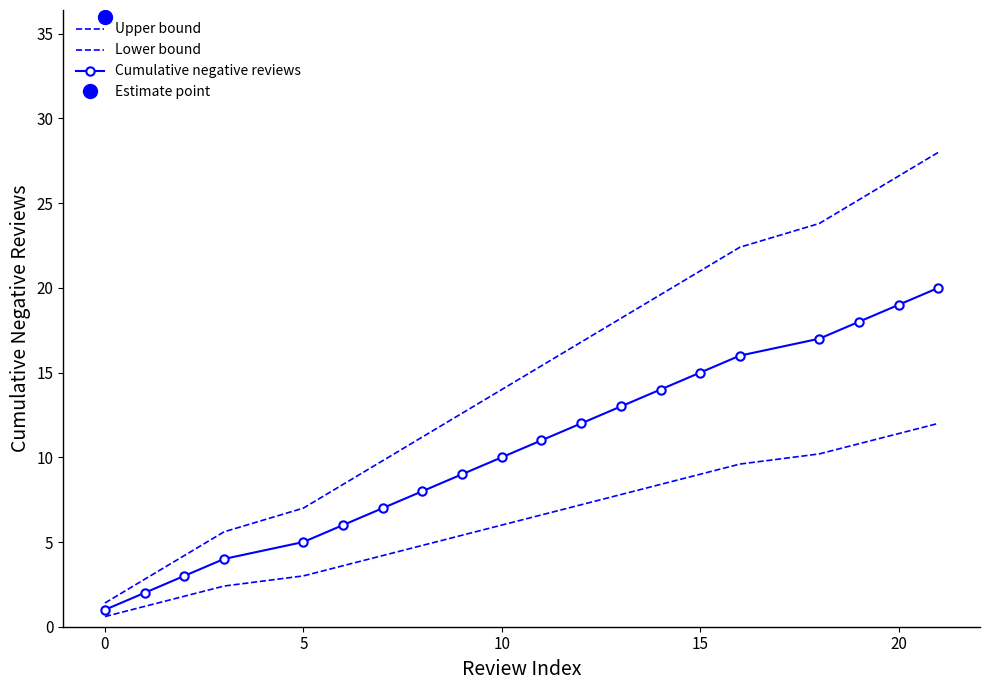

How many values in the Lower bound series are below 6?

9